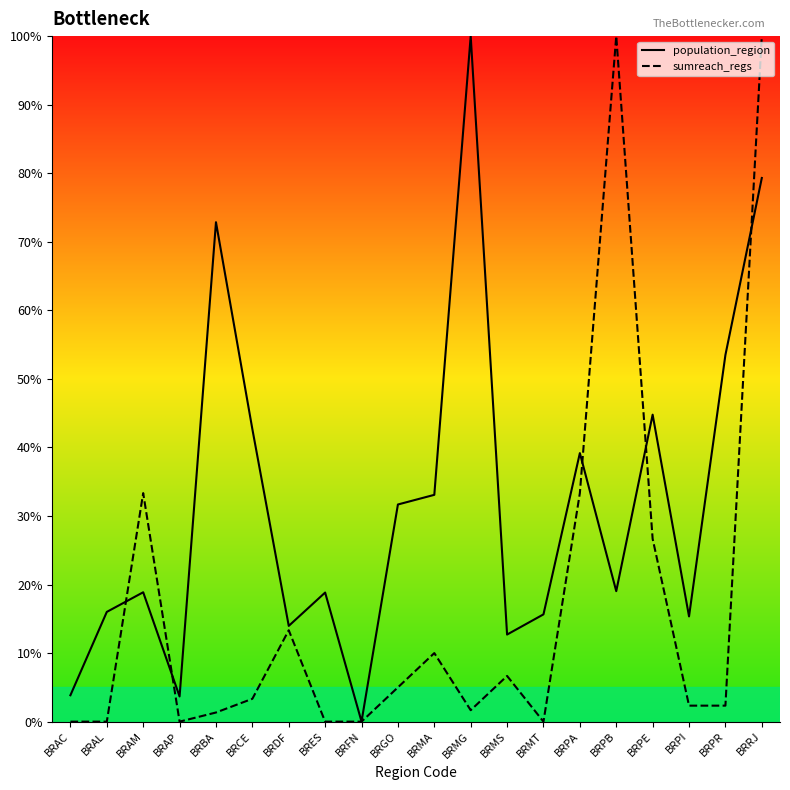

Reading right to left, what are all the values shown in this chart?

population_region: 79.3	53.5	15.4	44.8	19.0	39.2	15.6	12.7	100.0	33.1	31.7	0.0	18.8	14.0	42.7	72.9	3.7	18.9	16.0	3.9
sumreach_regs: 100.0	2.3	2.3	26.7	100.0	33.3	0.0	6.7	1.7	10.0	5.0	0.0	0.0	13.3	3.3	1.3	0.0	33.3	0.0	0.0